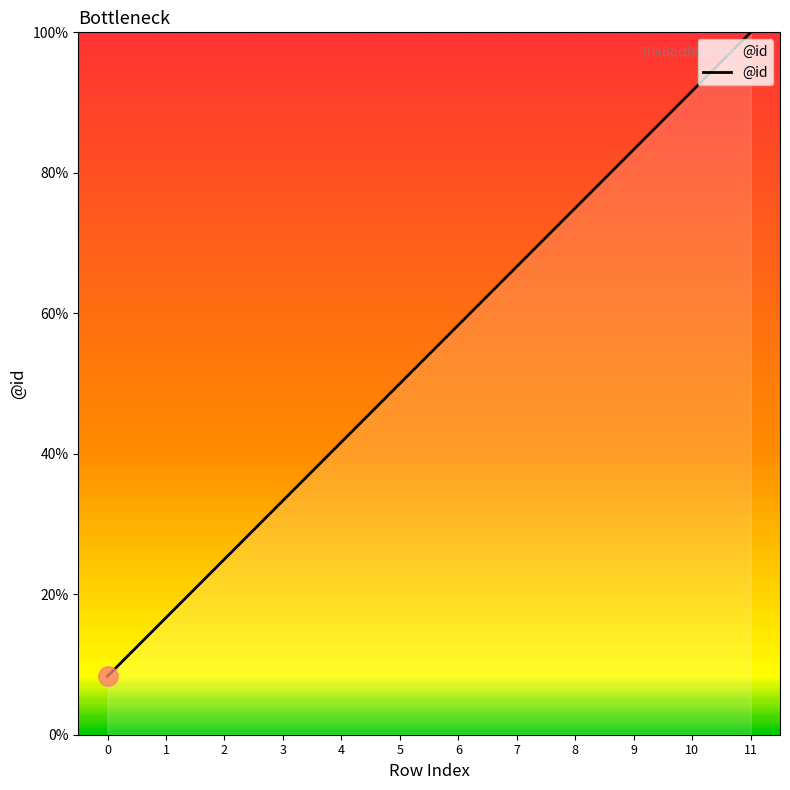

Rank the categories by value from lowest to highest.

0, 1, 2, 3, 4, 5, 6, 7, 8, 9, 10, 11